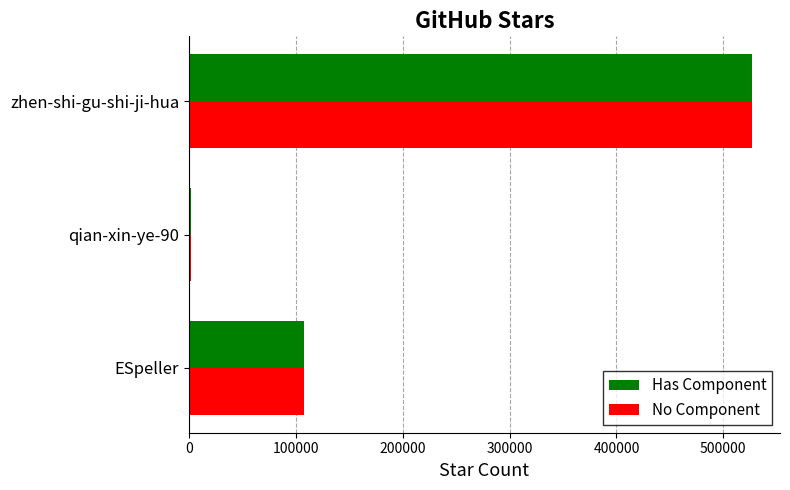

At which label is No Component closest to 264247?

ESpeller